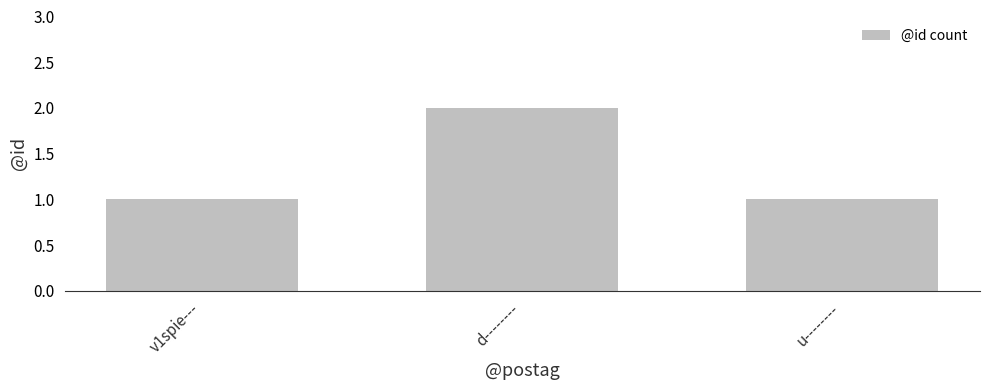

True or false: the data shows 1 at u--------.

True